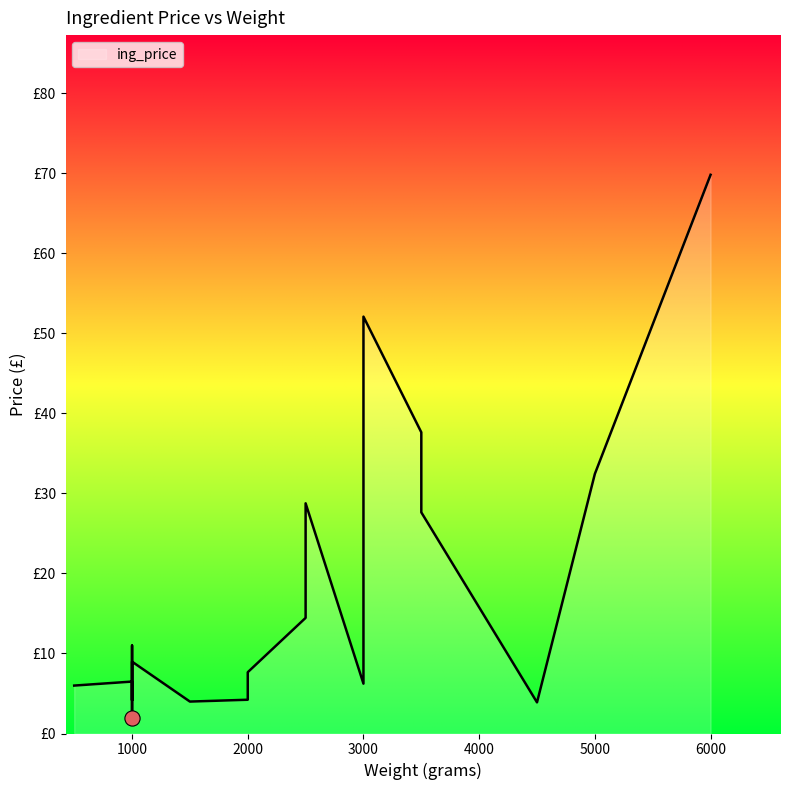

What is the change in value from 2000 to 1000?

+2.3